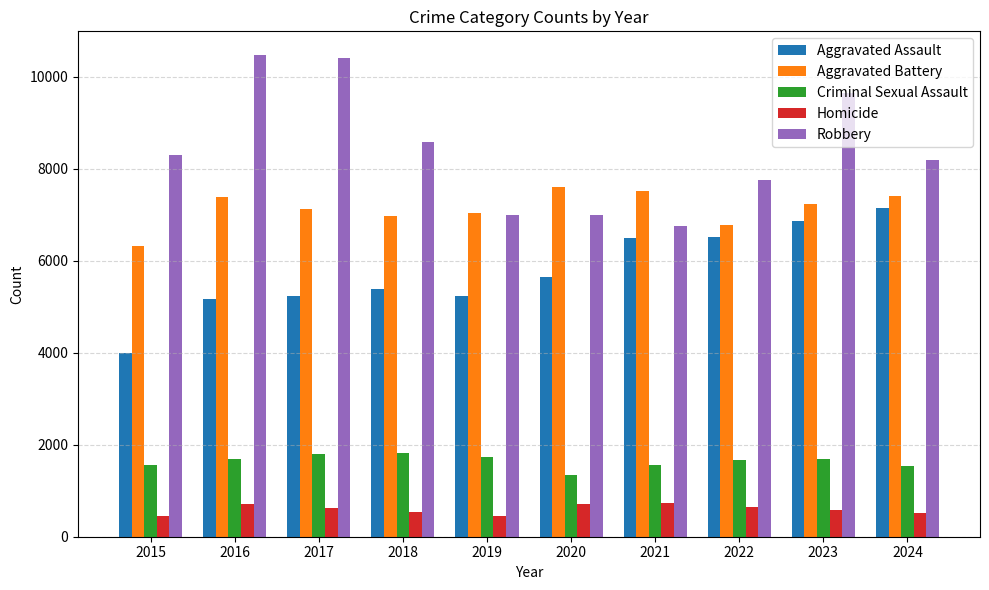

Which series changed the most between 2015 and 2024?

Aggravated Assault